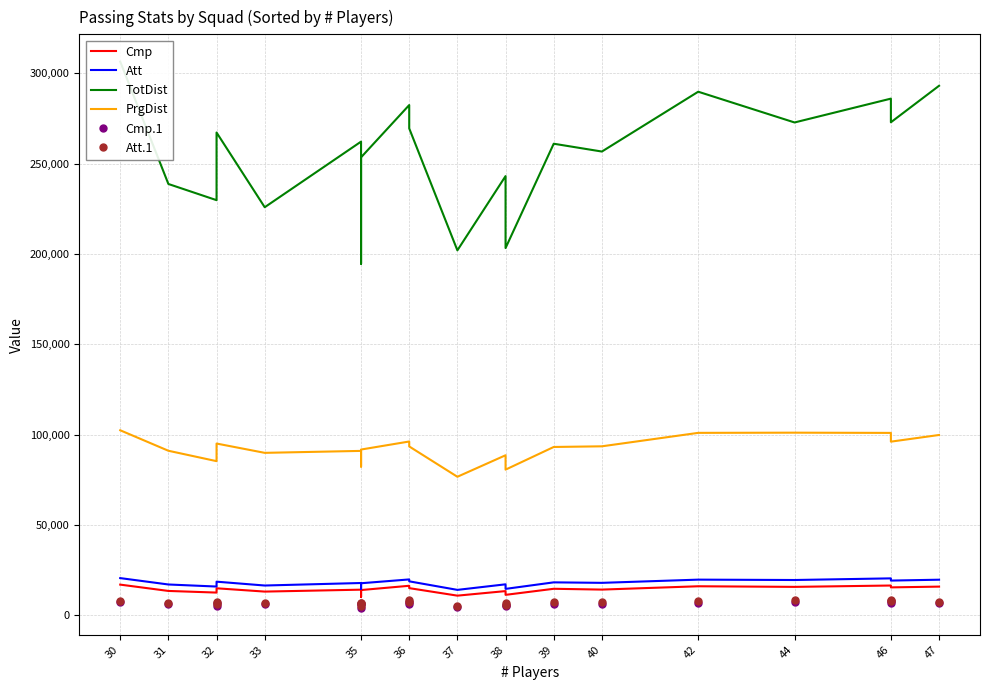

What is the difference between the maximum and minimum values in the Cmp series?

6780